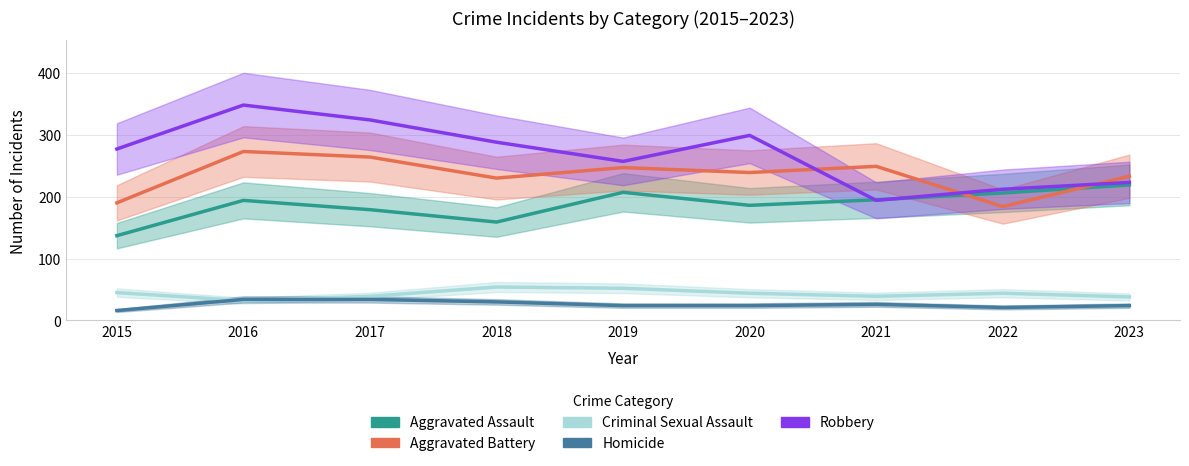

True or false: Aggravated Assault has a value of 194 at 2016.

True